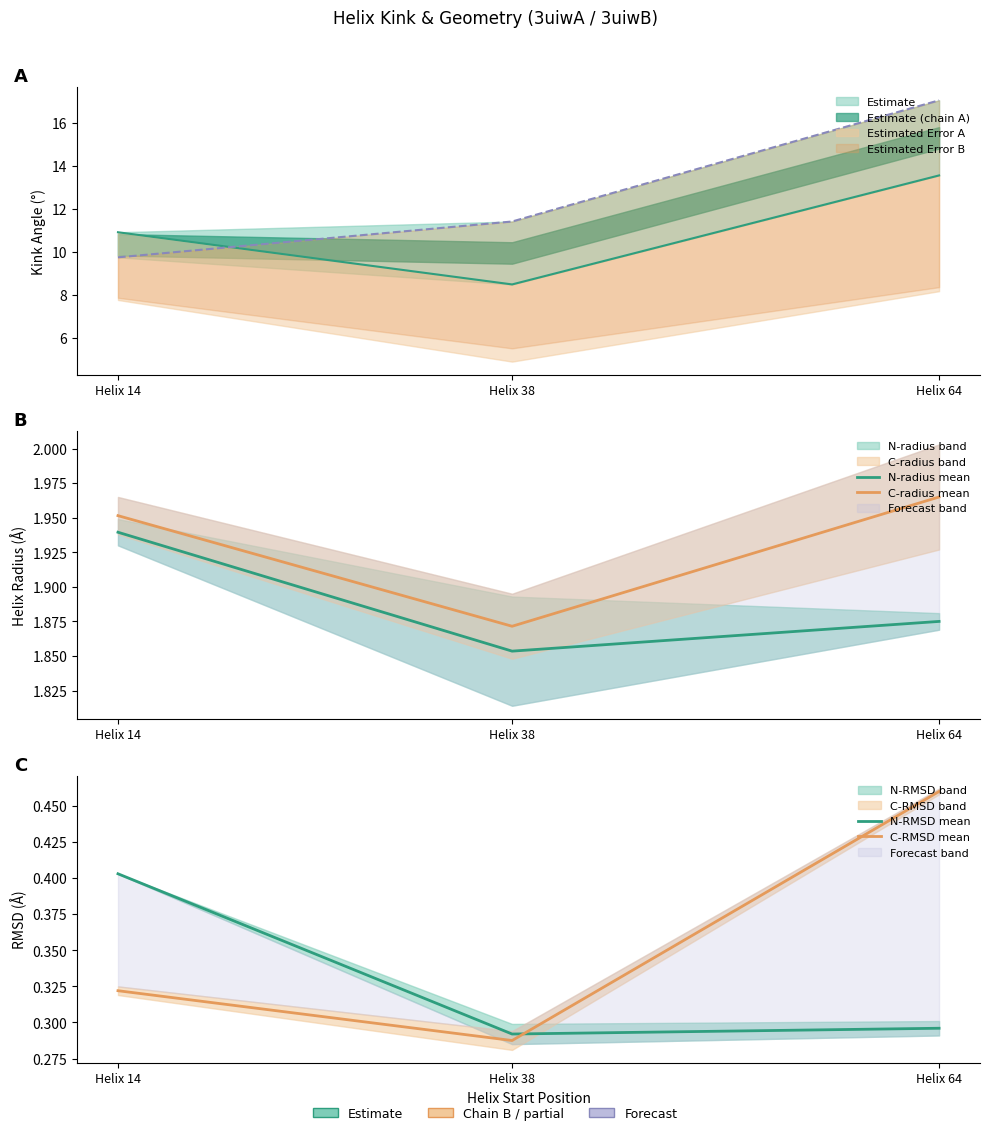

What is the sum of all C-RMSD mean values?

1.1